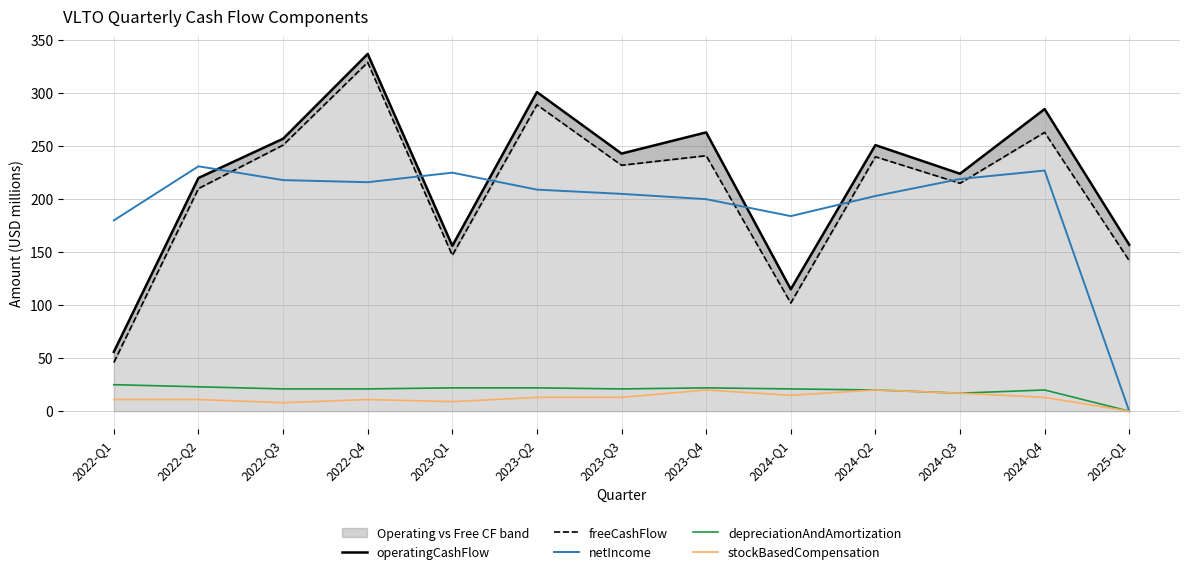

The value of operatingCashFlow at 2025-Q1 is 95. True or false?

False